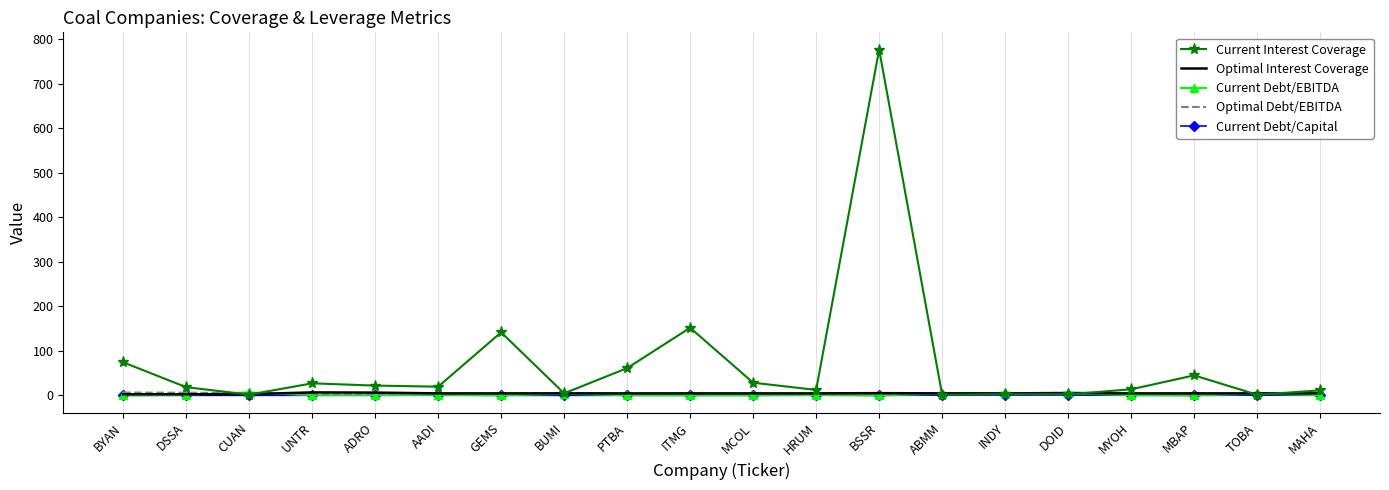

The Current Interest Coverage series shows 151.8 at ITMG. True or false?

True